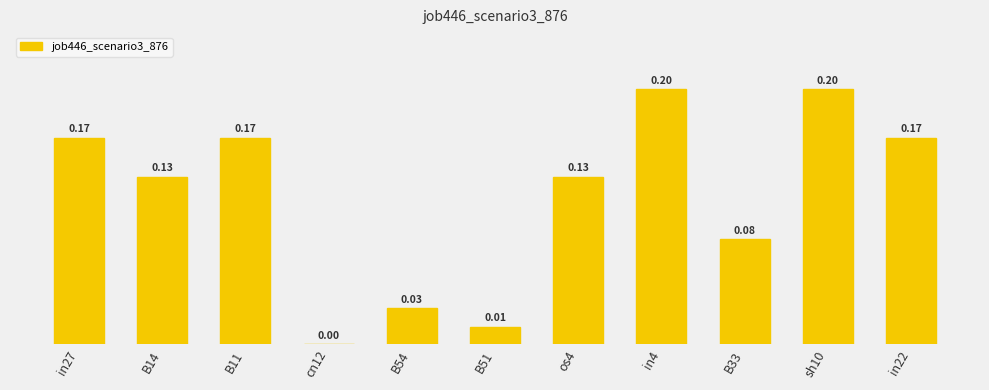

Count the number of values greater than 0.

10